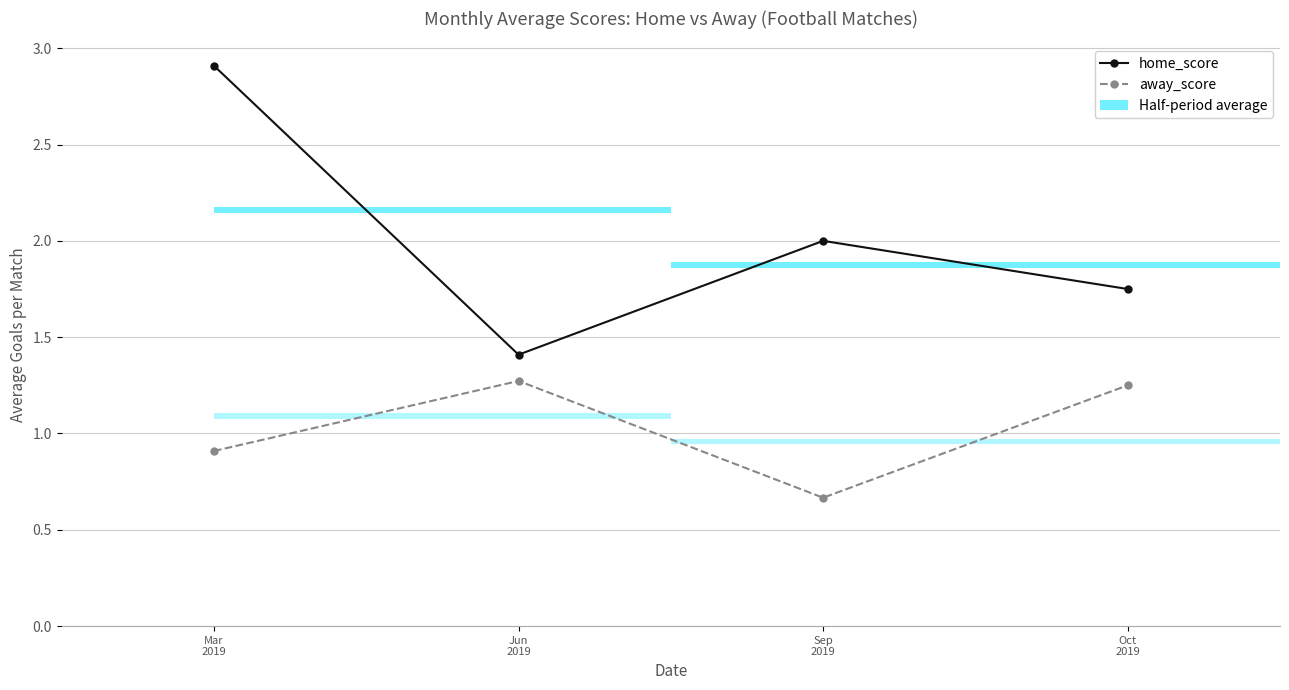

Where is the first local minimum for away_score?

Sep
2019